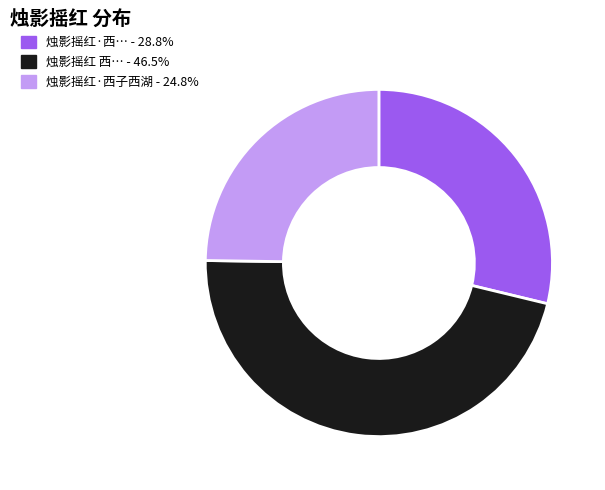

Does any single category account for the majority?

No